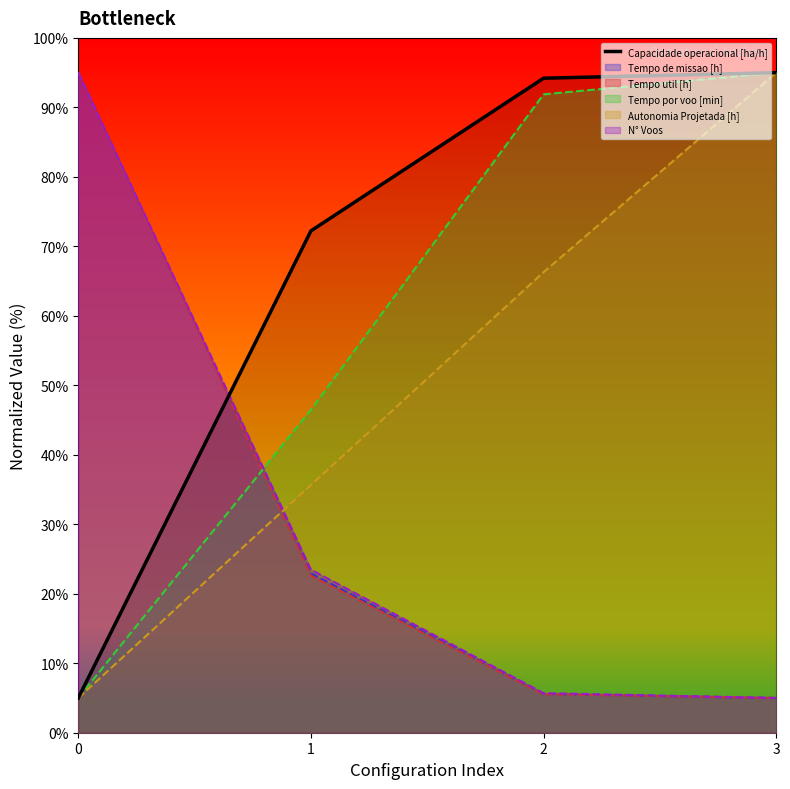

What is the difference between the maximum and minimum values?

90.0